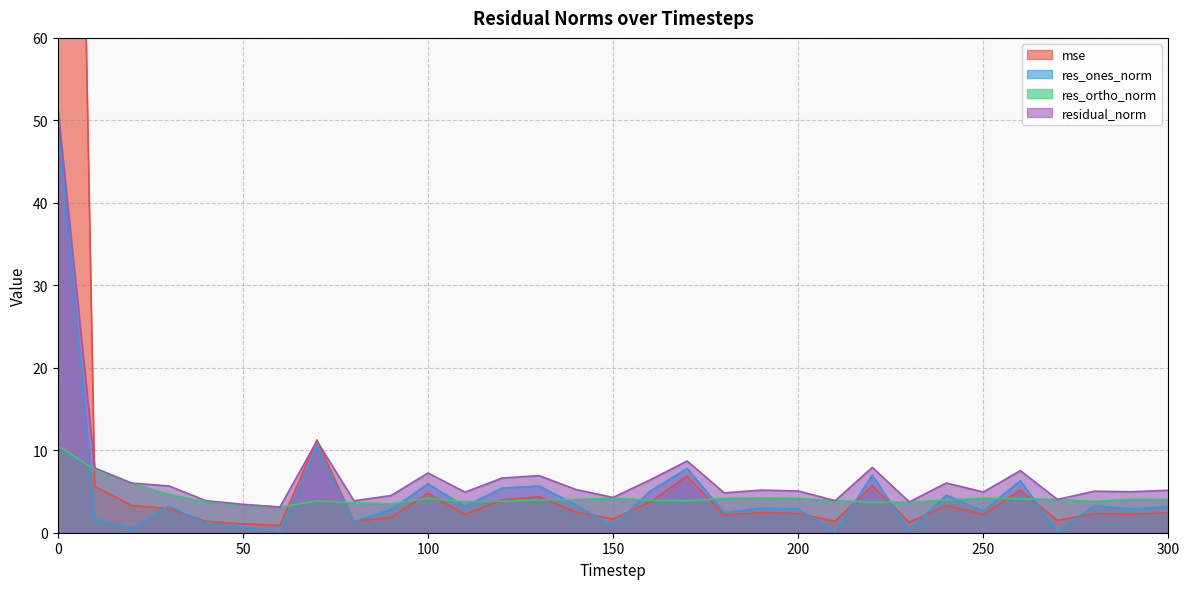

True or false: res_ones_norm has more than 1 points higher than both neighbors.

True